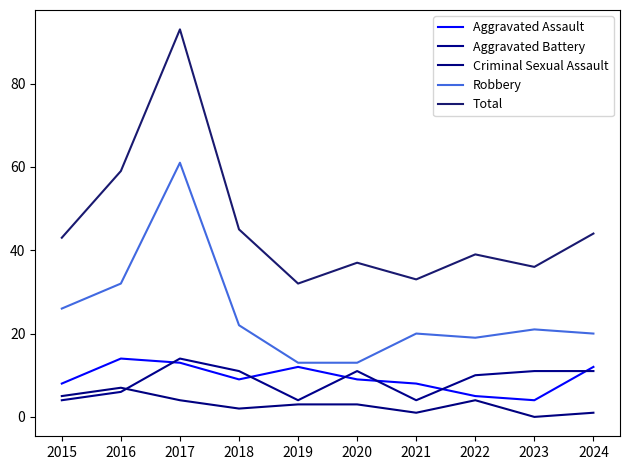

How many interior local peaks does the Total series have?

3